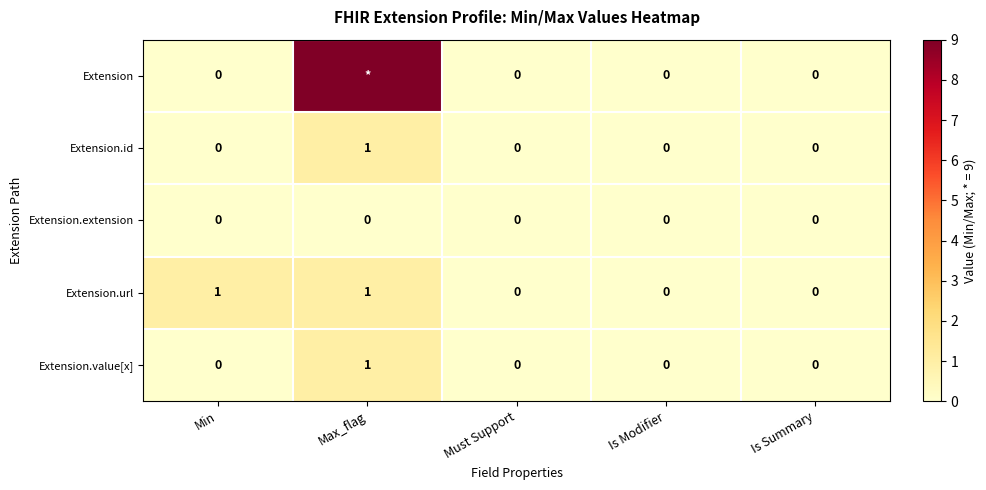

The Extension.id series shows 0 at Is Modifier. True or false?

True